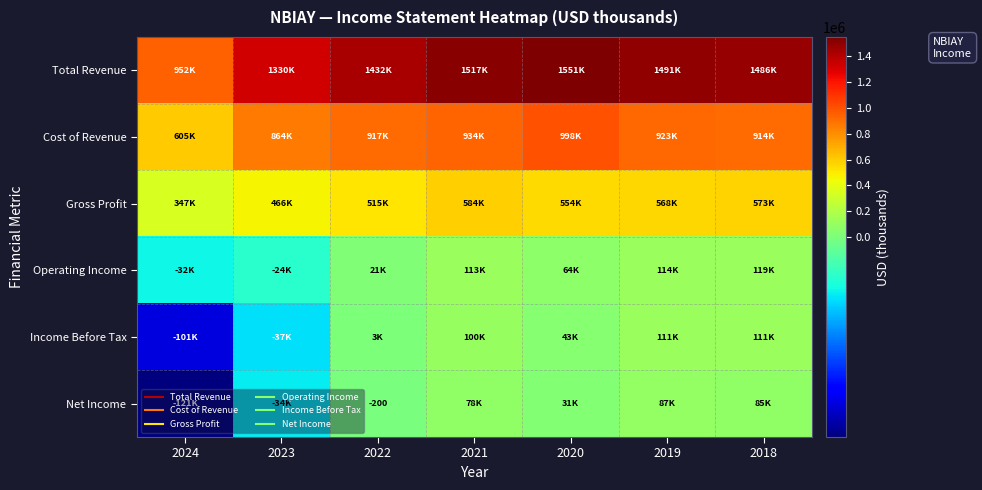

True or false: Total Revenue has a value of 1517200 at 2021.

True